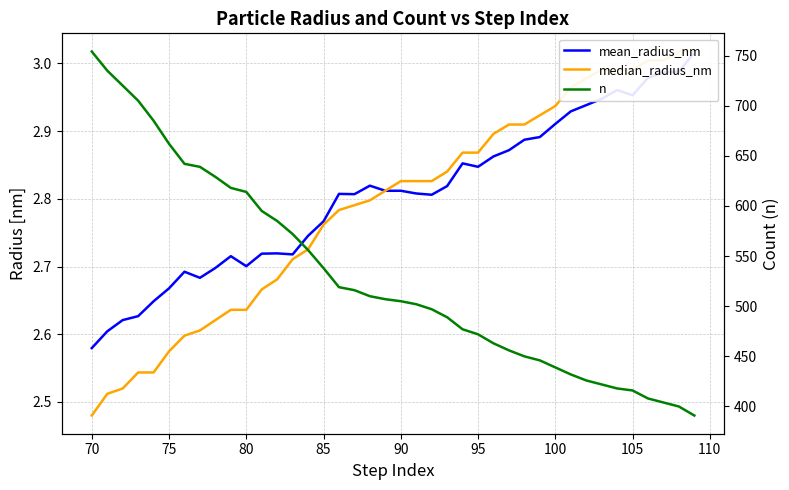

What is the sum of all n values?

21214.0